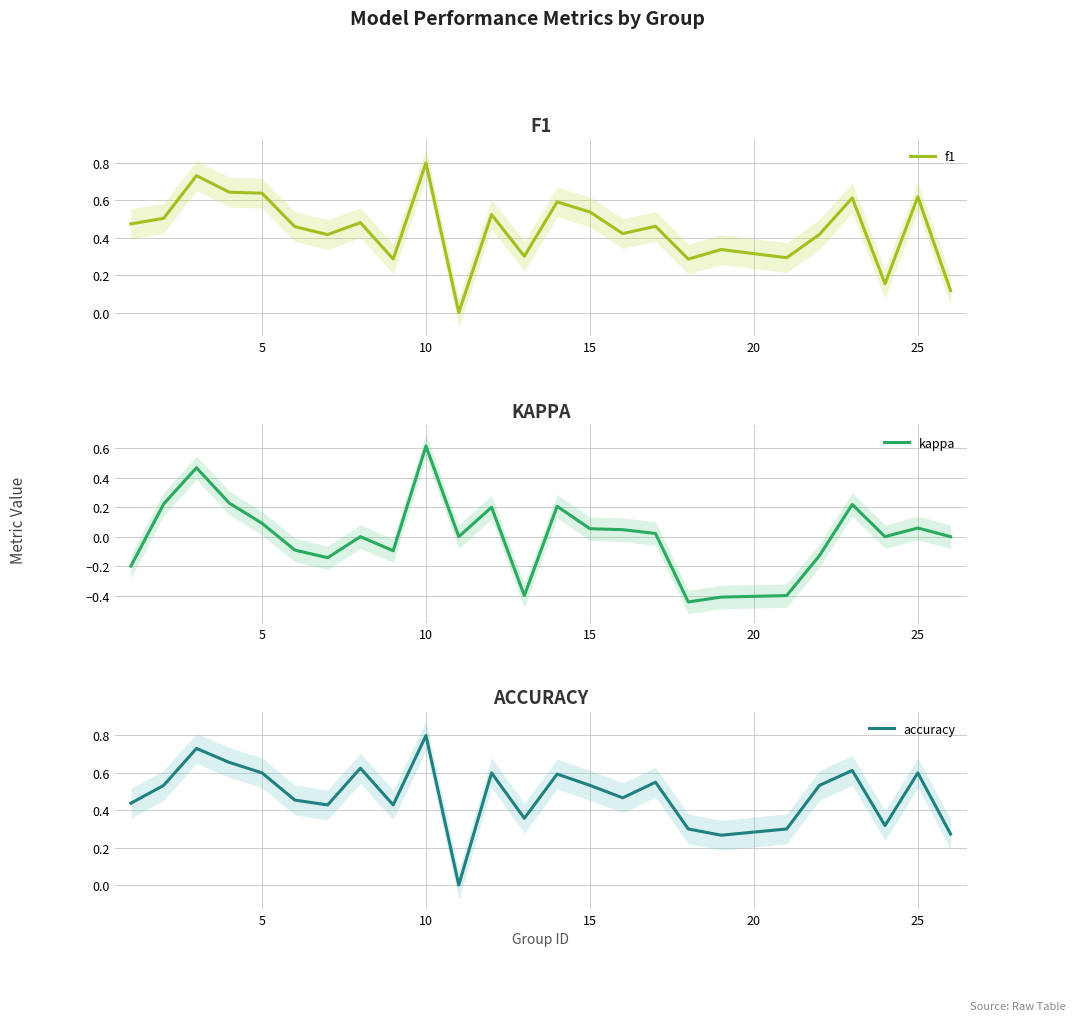

Count the number of data series in this chart.

3